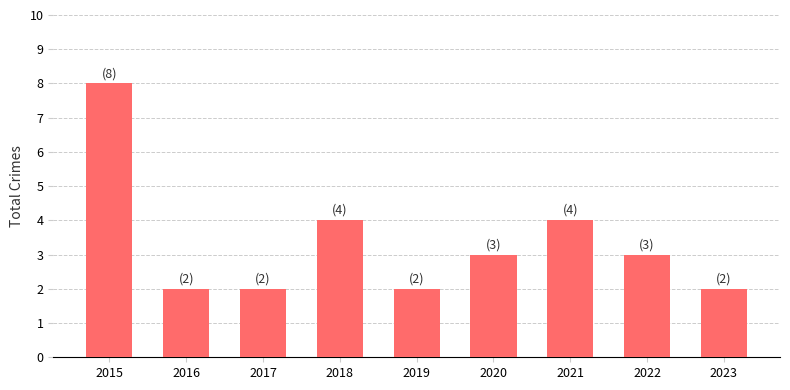

Between 2017 and 2021, which is larger?

2021